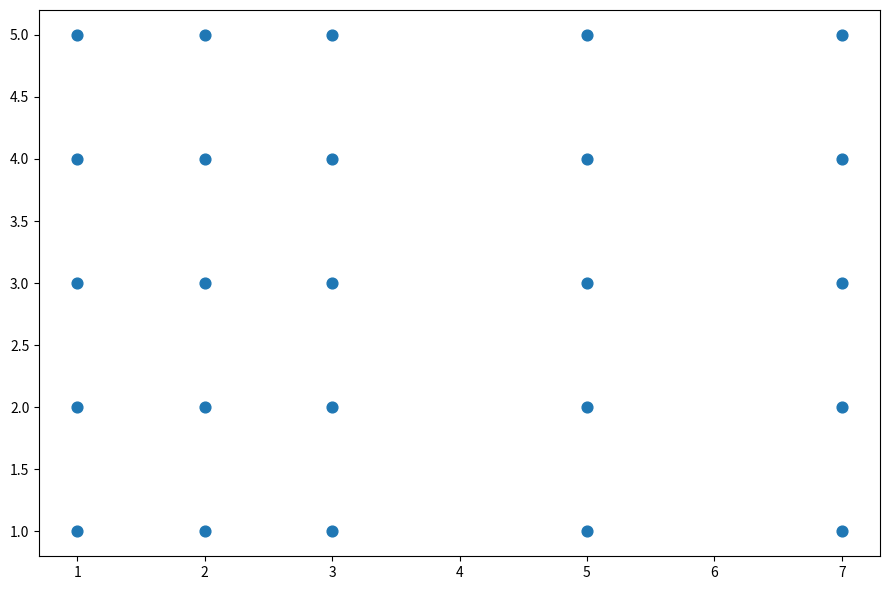

What is the range of Y values (max minus min)?

4